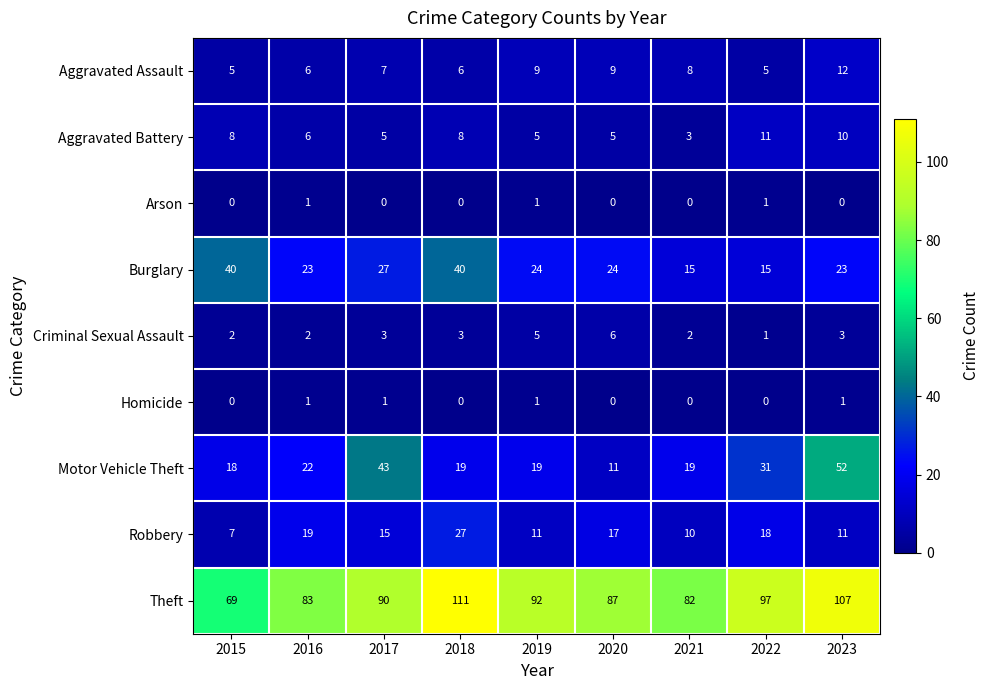

How many data points does each series have?

9